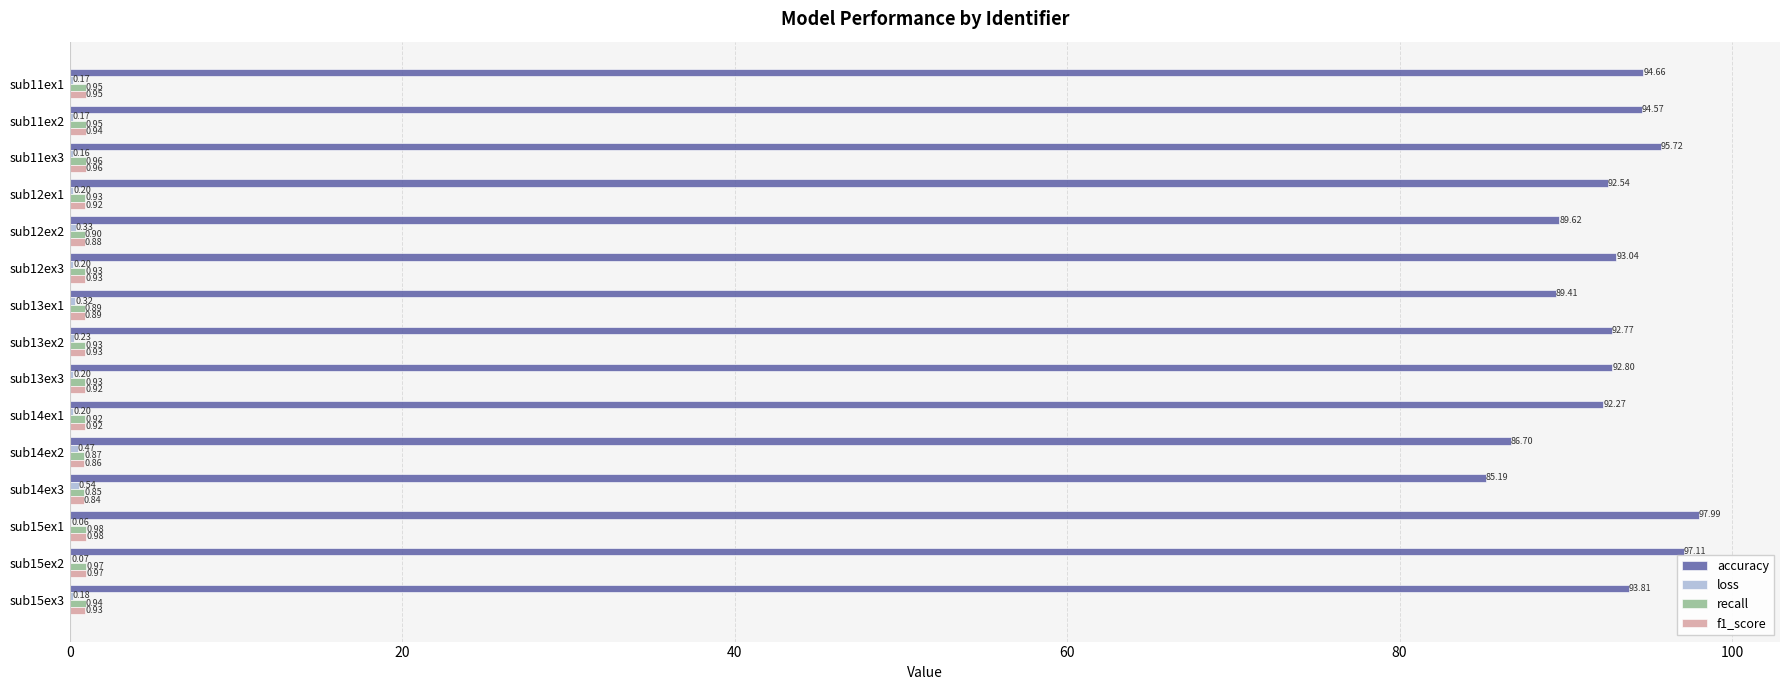

What is the sum of all accuracy values?

1388.2